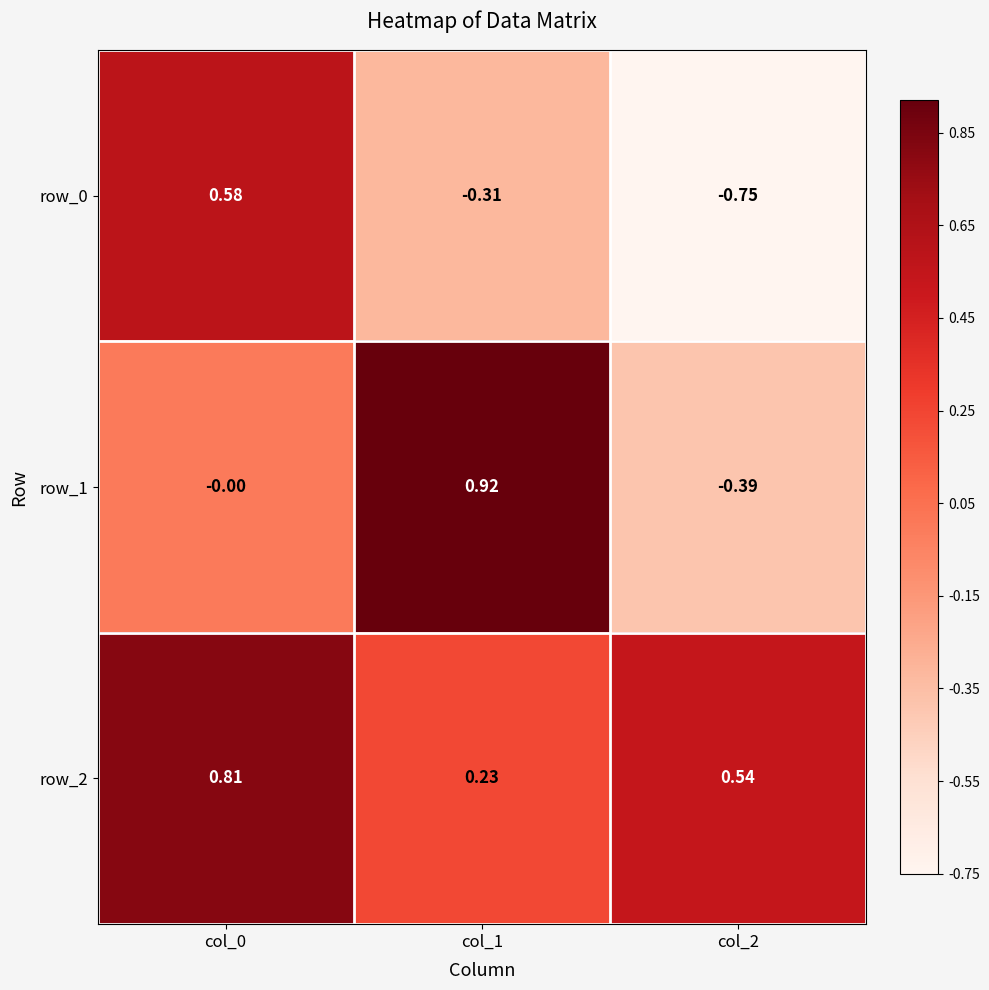

Between col_0 and col_2, which series saw the biggest shift?

row_0